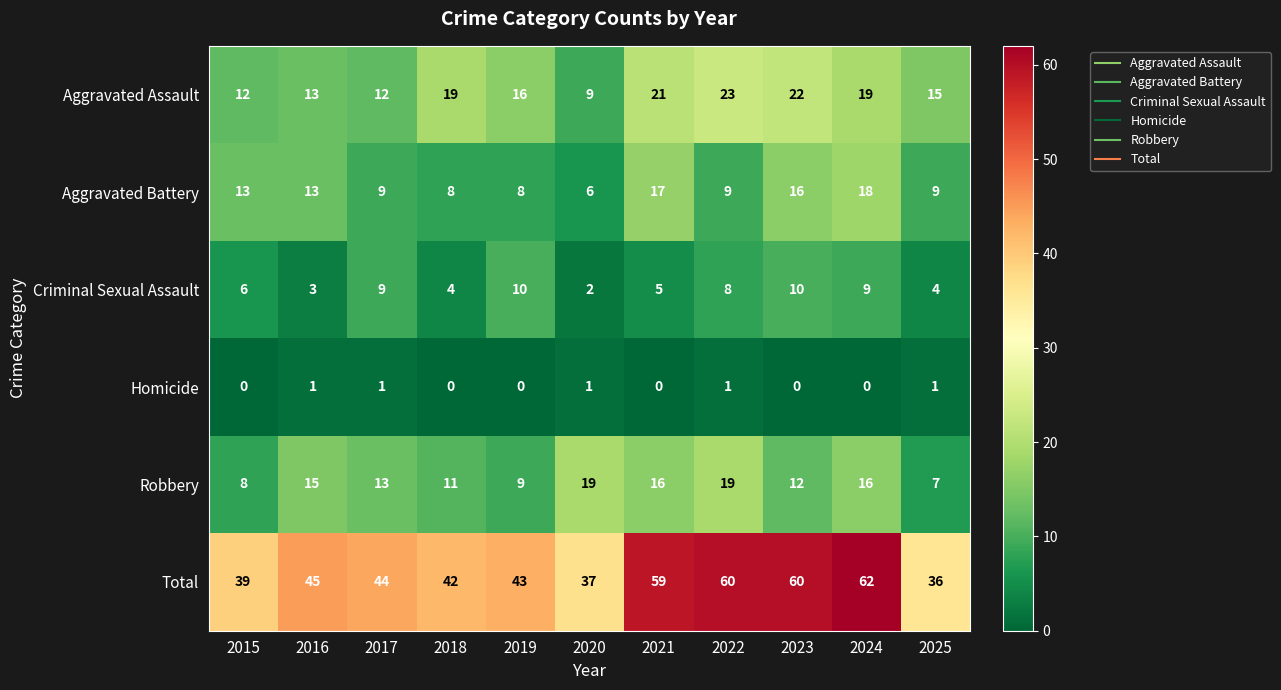

What is the difference between the maximum and minimum values in the Robbery series?

12